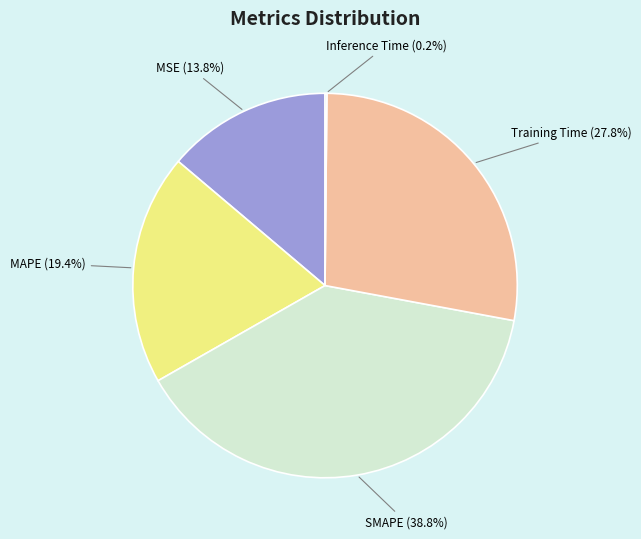

True or false: SMAPE accounts for 39% of the total.

True